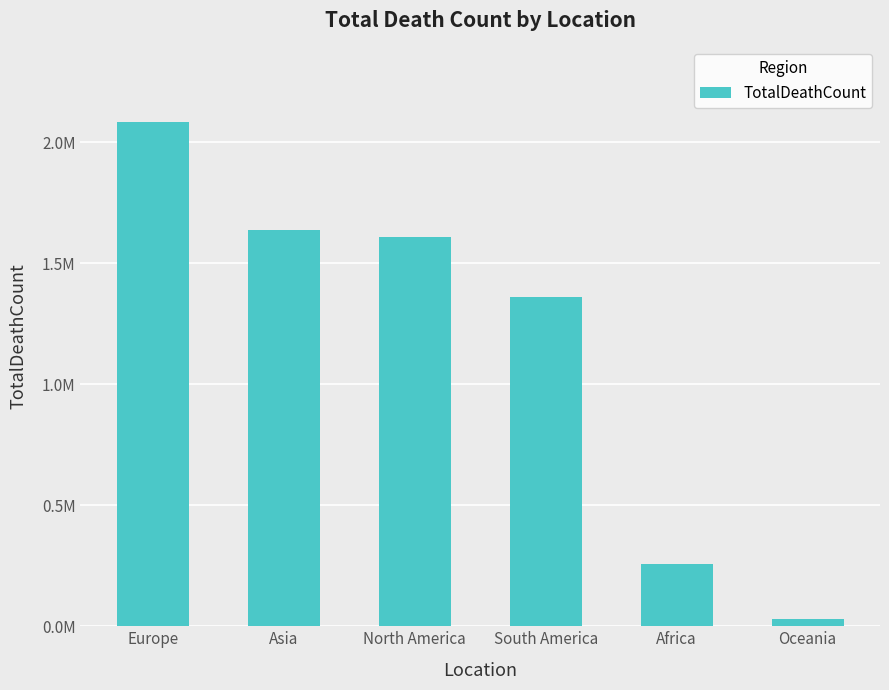

Are the bars horizontal?

No